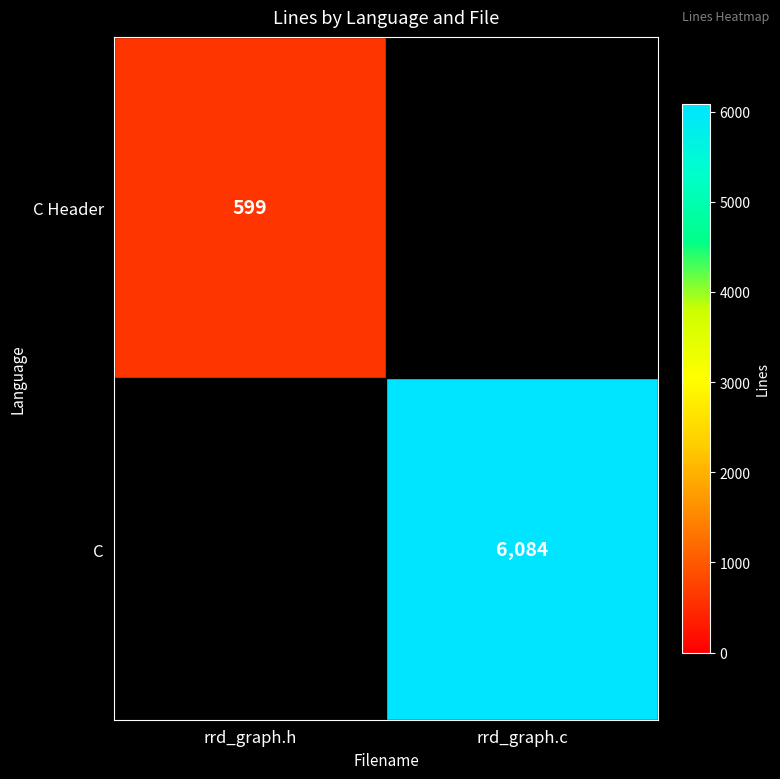

What is the spread (max minus min) of values at rrd_graph.c?

6084